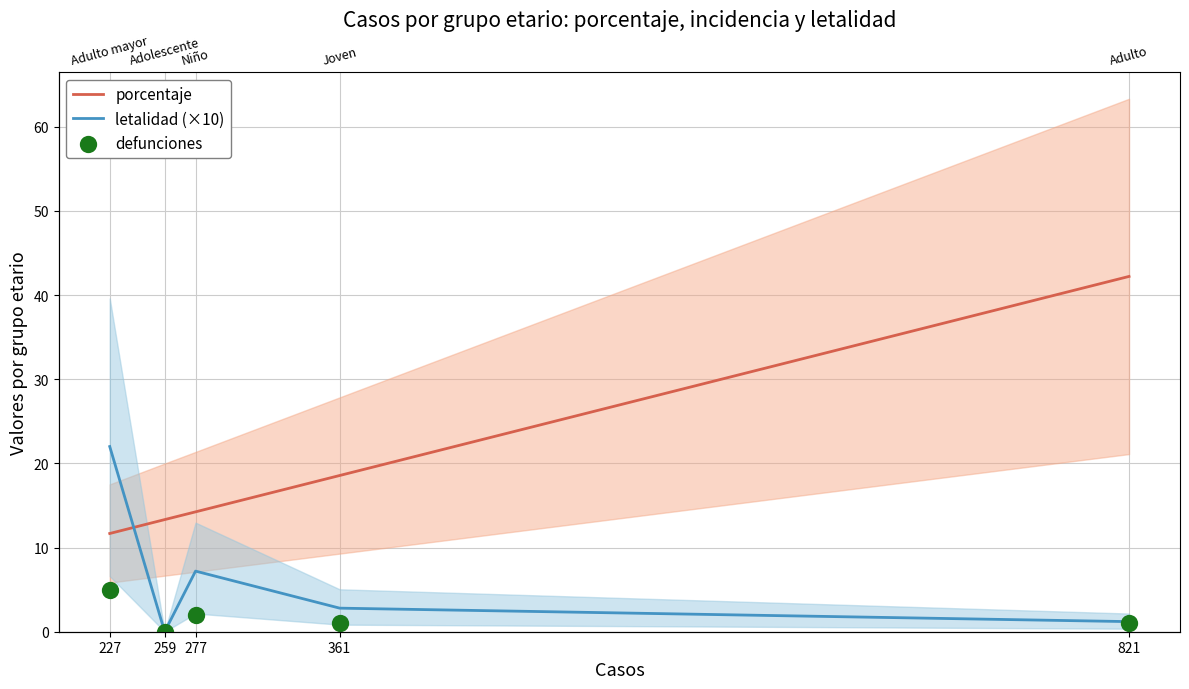

What are all the series names shown in the legend?

porcentaje, letalidad (×10), defunciones